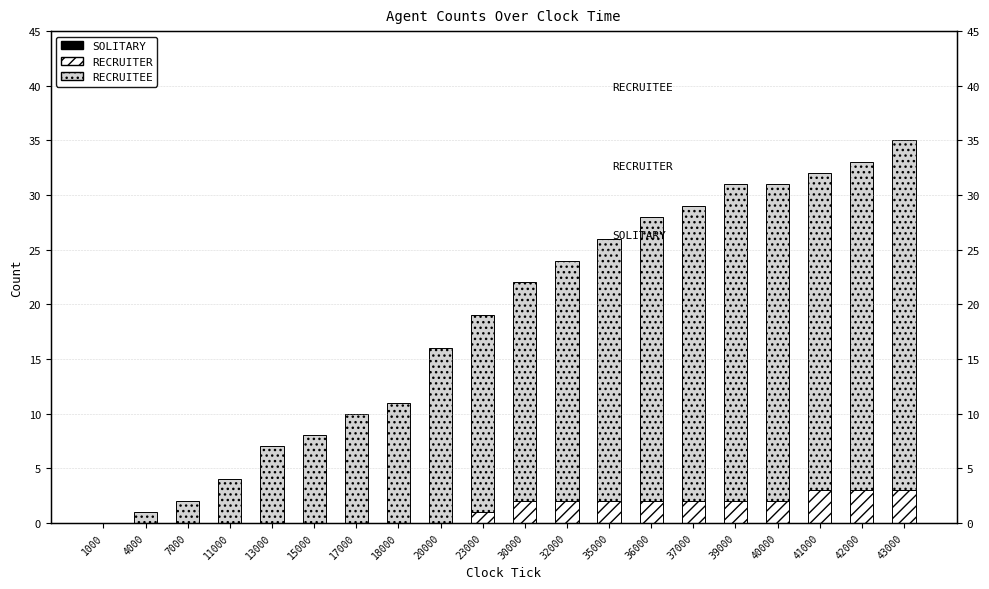

What are all the series names shown in the legend?

solitary, recruiter, recruitee